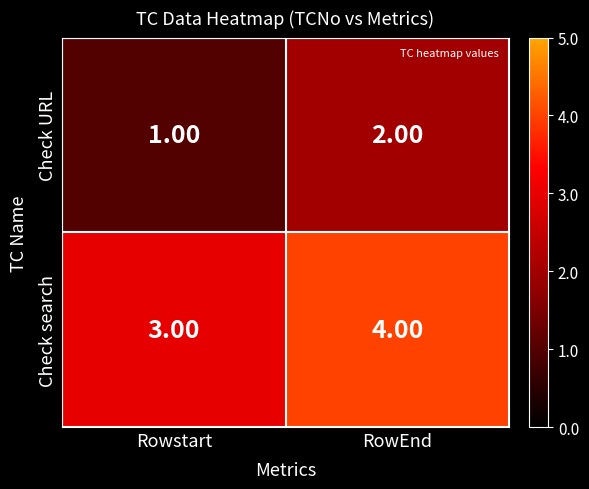

Where is Check search nearest to the value 3?

Rowstart